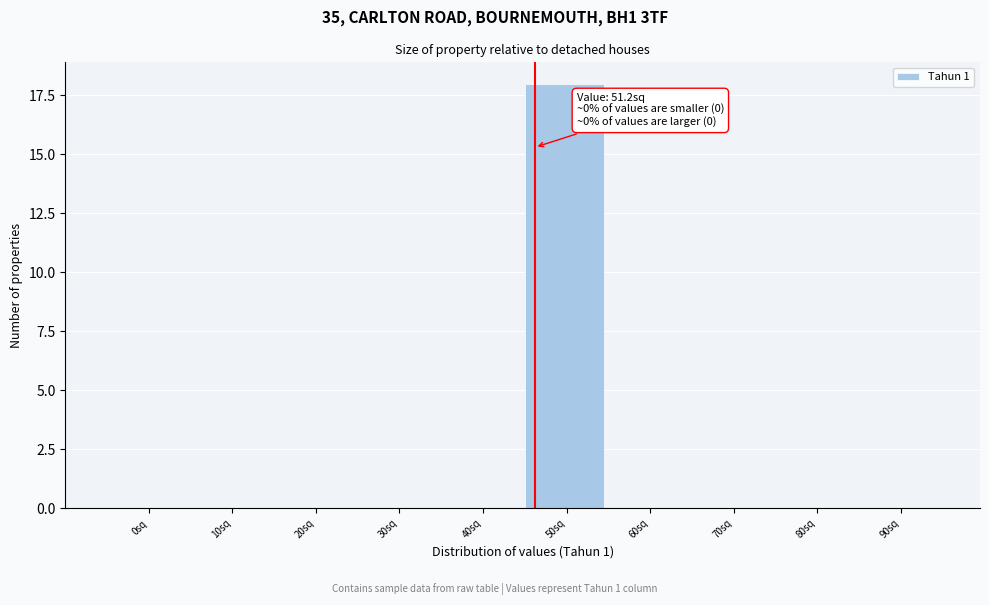

Reading left to right, what are all the values shown in this chart?

0sq=0	10sq=0	20sq=0	30sq=0	40sq=0	50sq=18	60sq=0	70sq=0	80sq=0	90sq=0